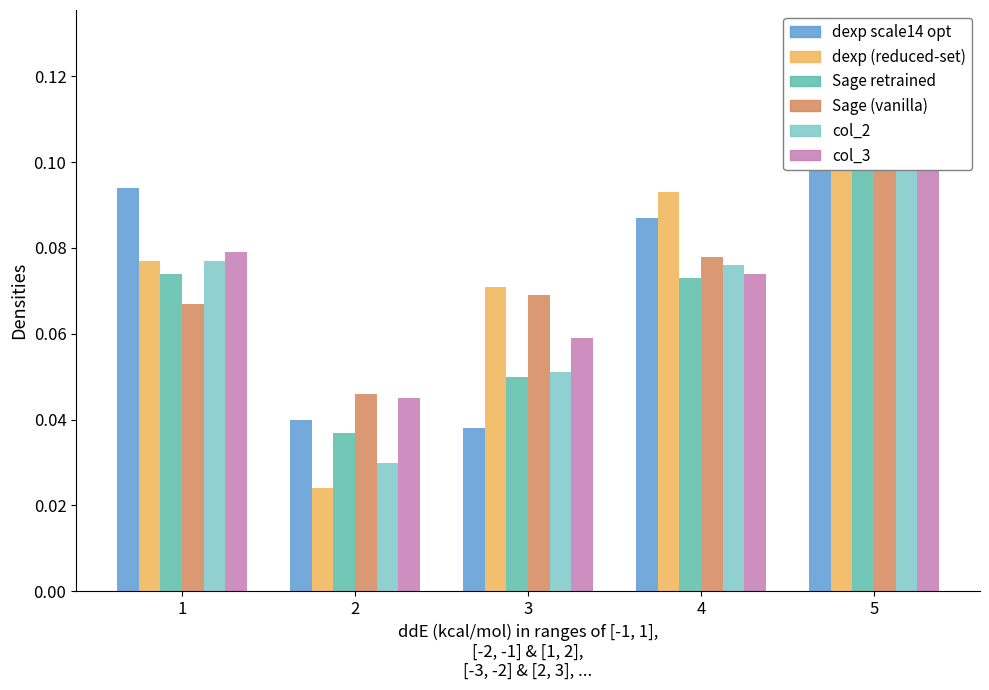

How many groups of bars are there?

5